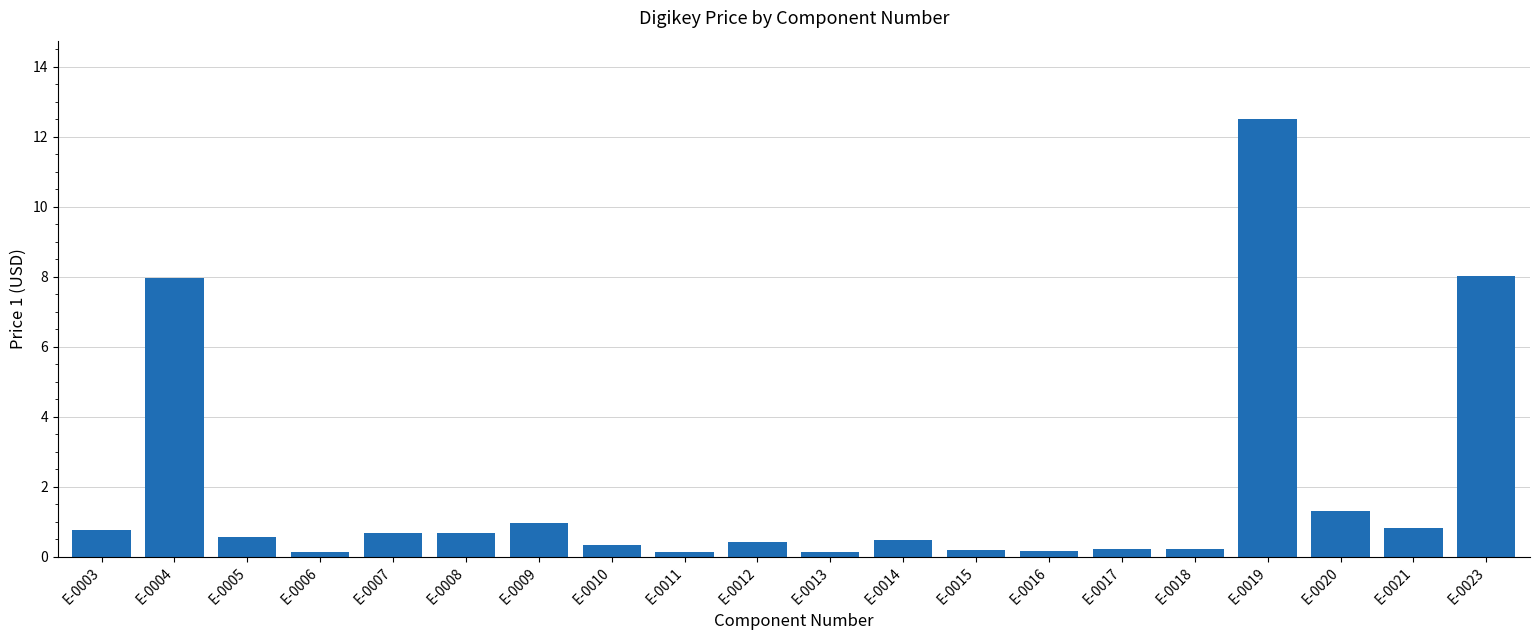

Is it true that the value at E-0016 is 0.2?

True